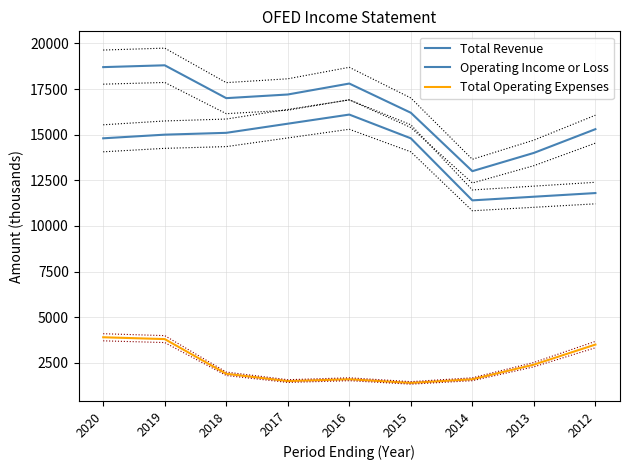

At which category does the chart reach its minimum across all series?

2015